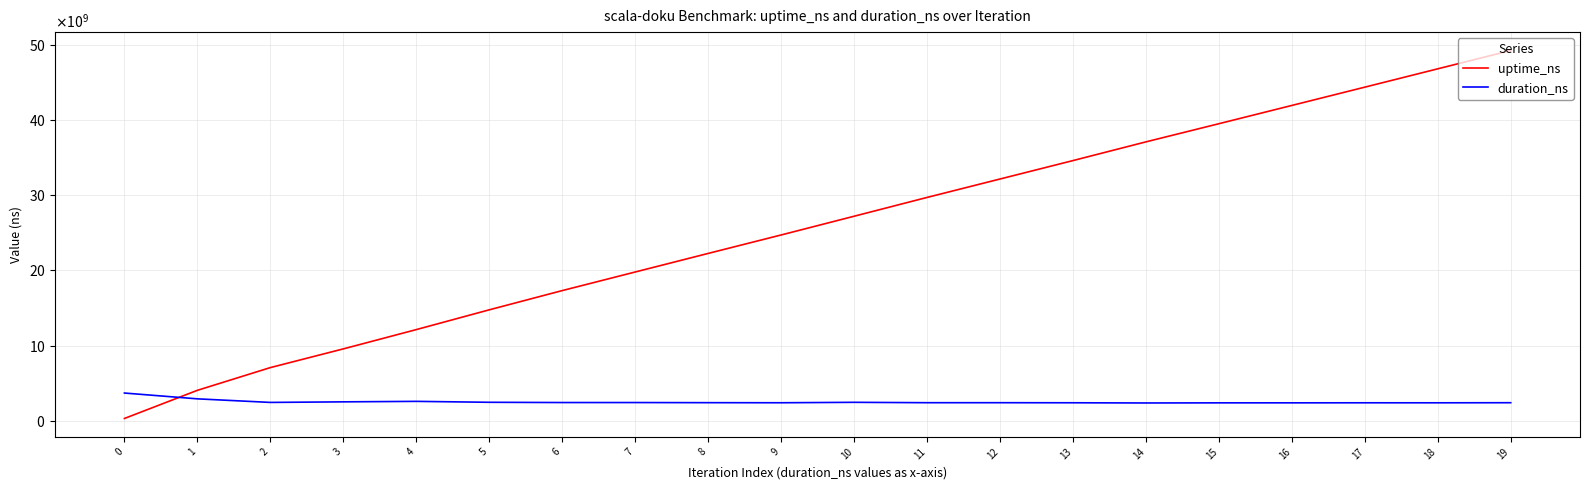

Which series has the largest total across all categories?

uptime_ns